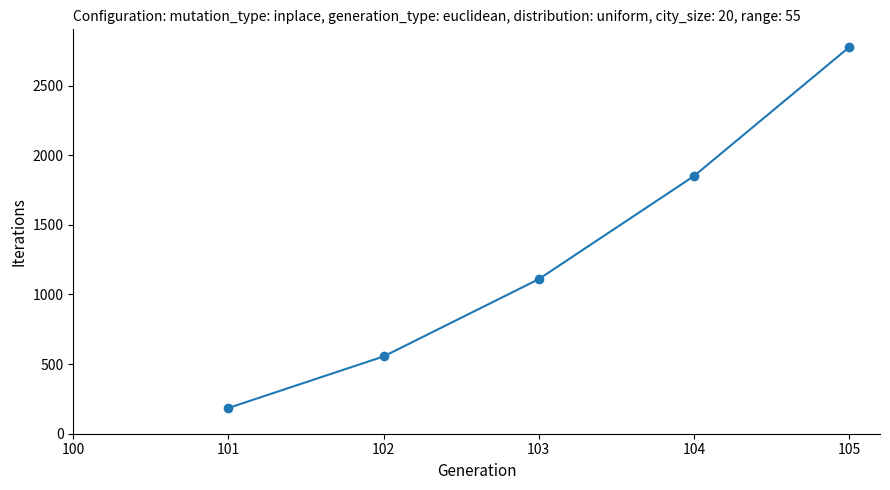

List the labels in order of value, smallest first.

101, 102, 103, 104, 105